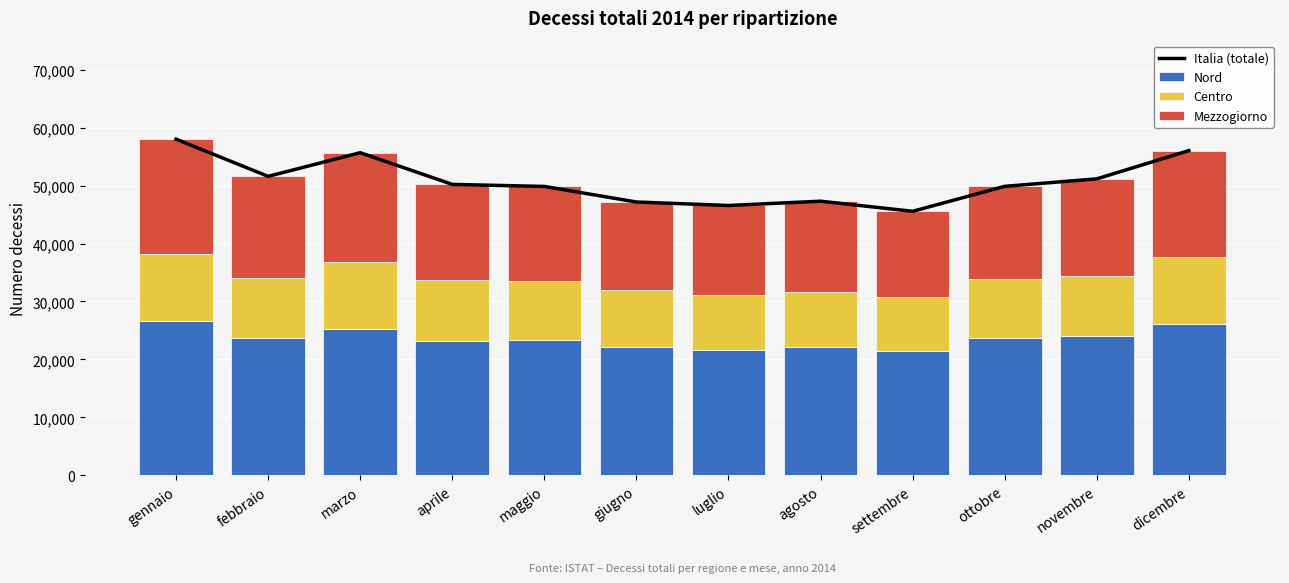

How many values in the Mezzogiorno series exceed 16562?

5